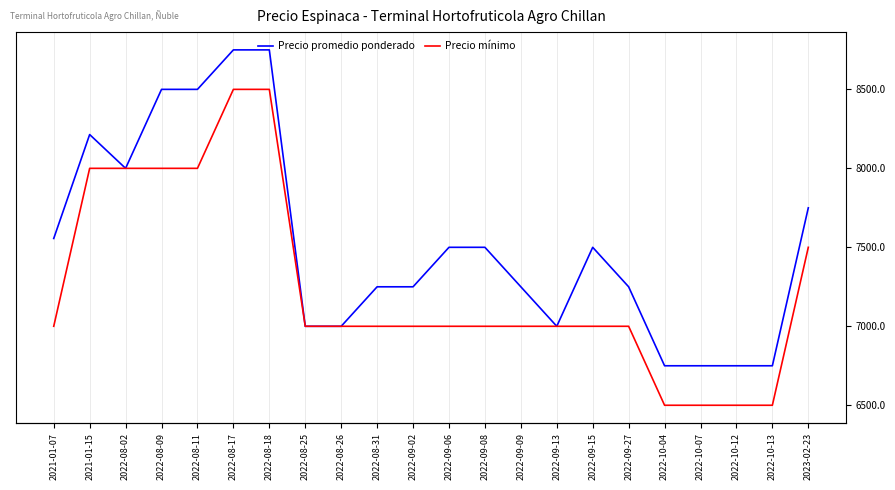

What is the label of the 7th point from the right?

2022-09-15